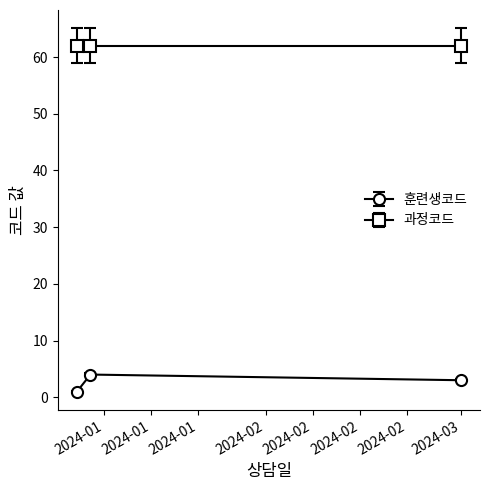

Rank the series by their average value, from lowest to highest.

훈련생코드, 과정코드